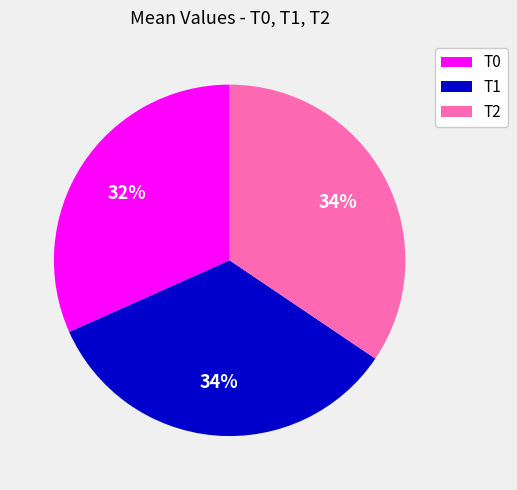

Does any single category account for the majority?

No